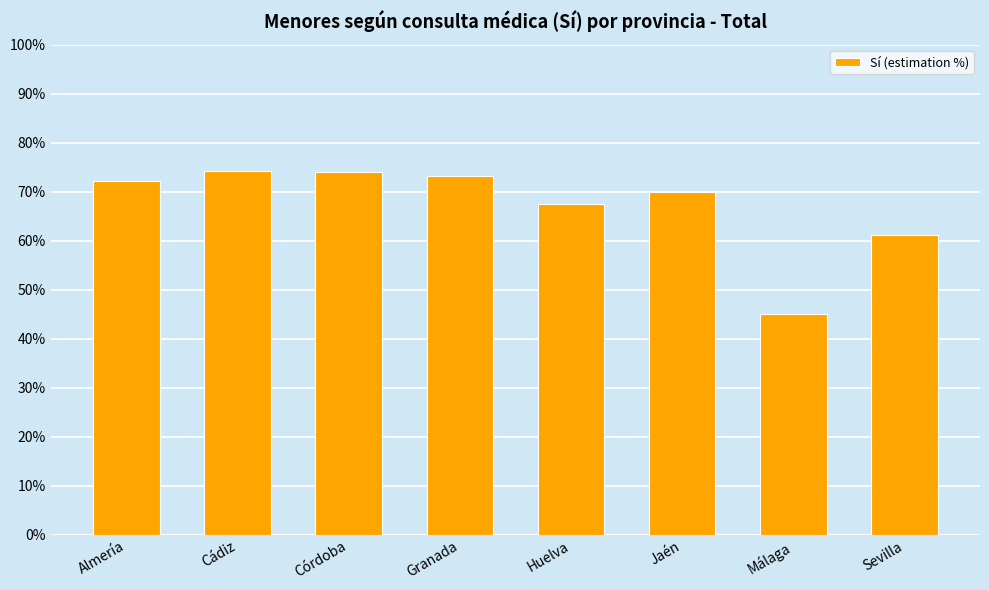

What is the difference between the maximum and minimum values?

0.3